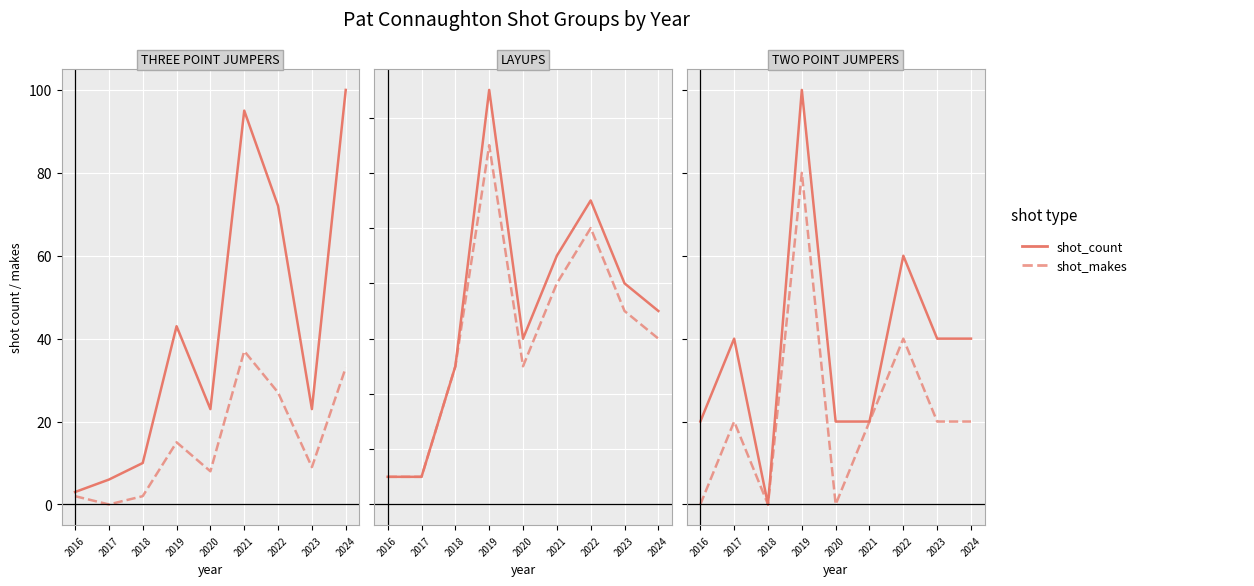

Where is the first local maximum for shot_makes?

2017